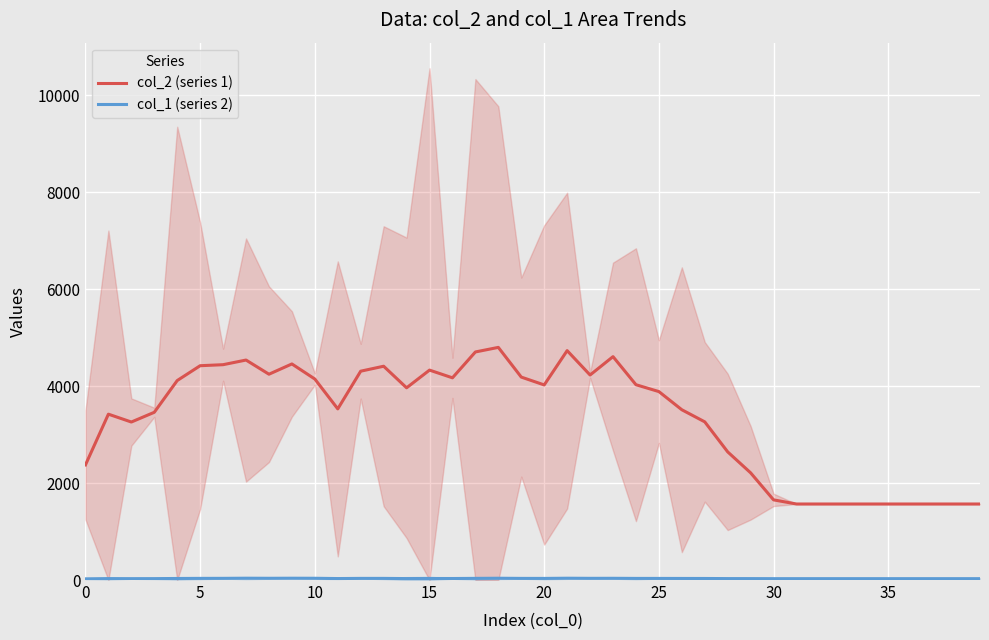

What is the value of the col_1 (series 2) point at the 32nd from the left?

28.0